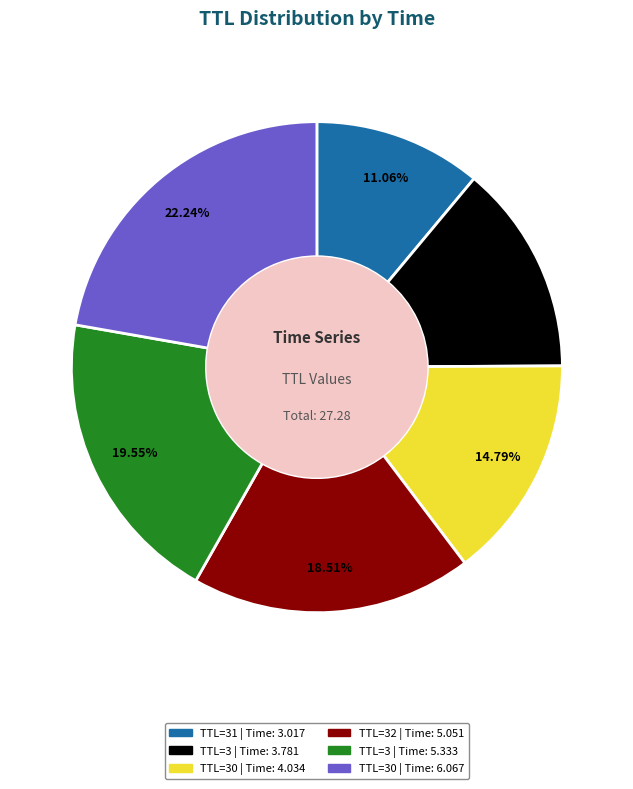

Does any single category account for the majority?

No